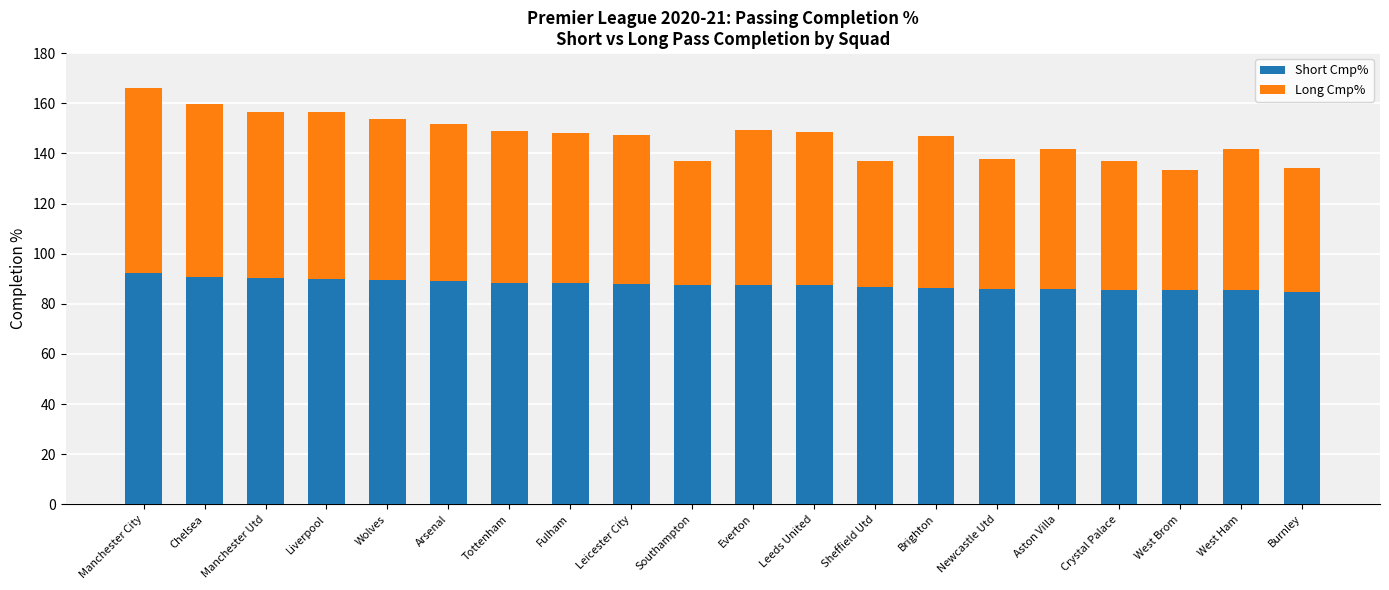

What is the highest value of the Short Cmp% series?

92.3